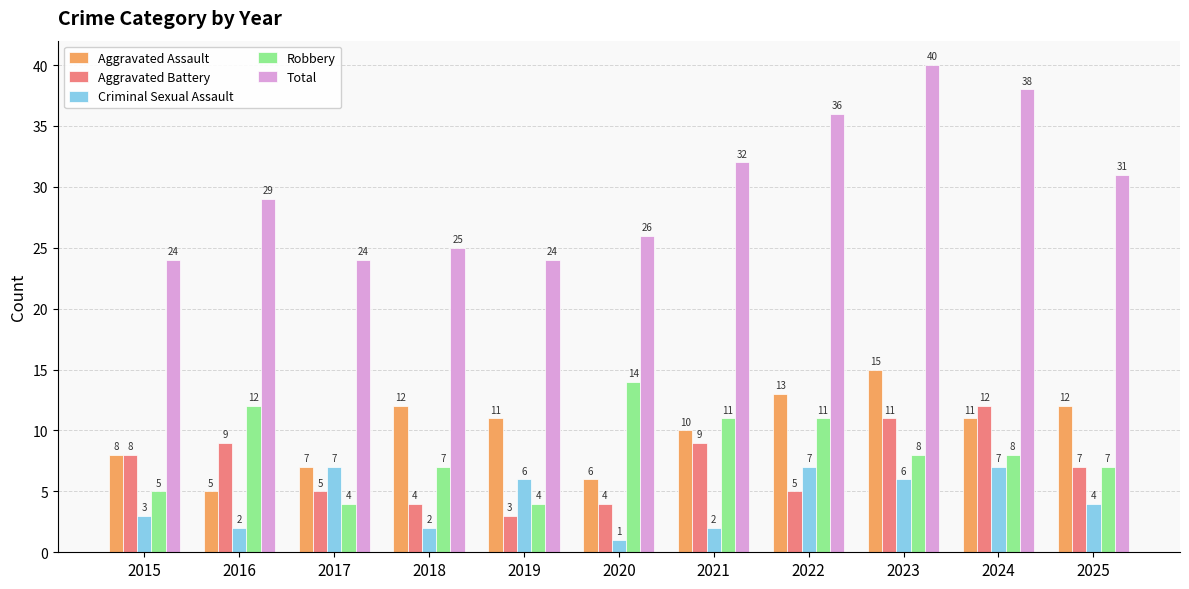

What is the maximum value for Total?

40